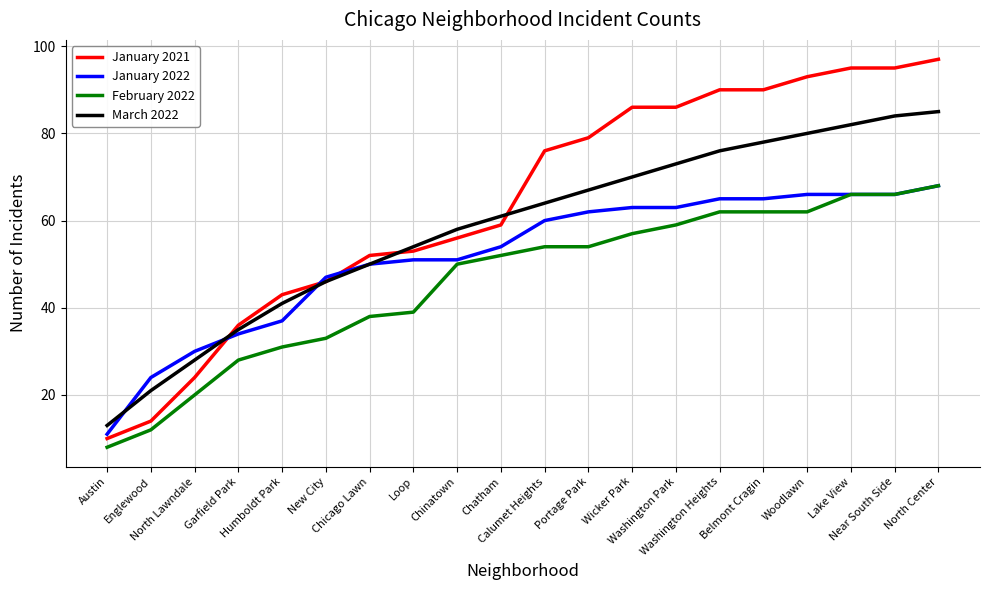

Rank the series by their average value, from lowest to highest.

February 2022, January 2022, March 2022, January 2021